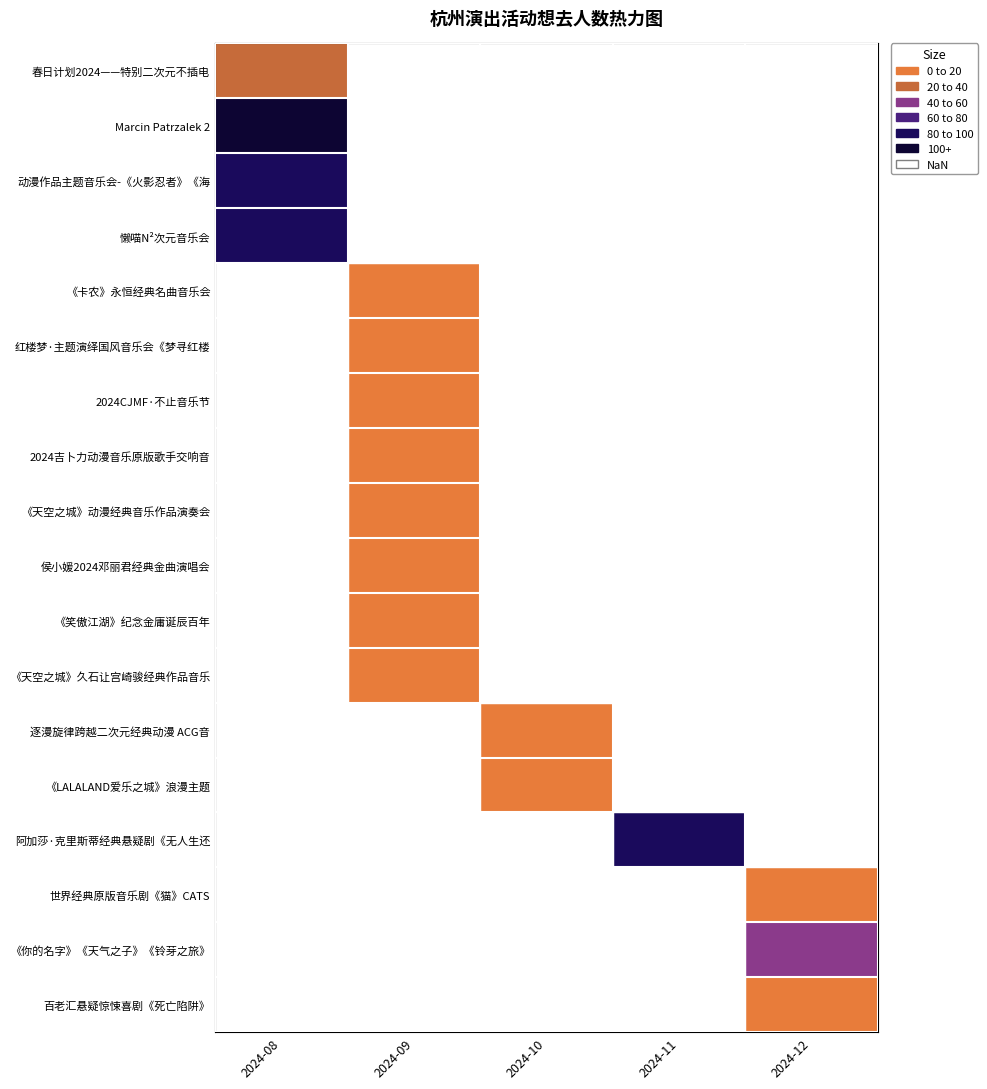

At which category does the chart reach its minimum across all series?

2024-09